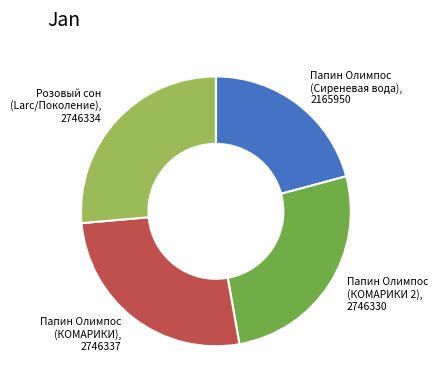

Does any single category account for the majority?

No